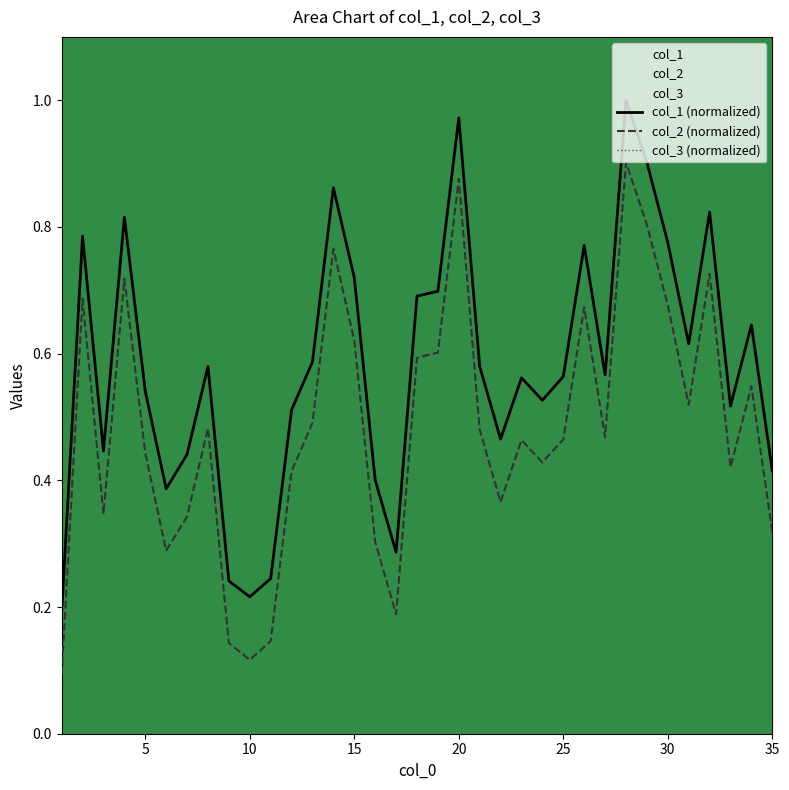

How many lines are shown in the chart?

2